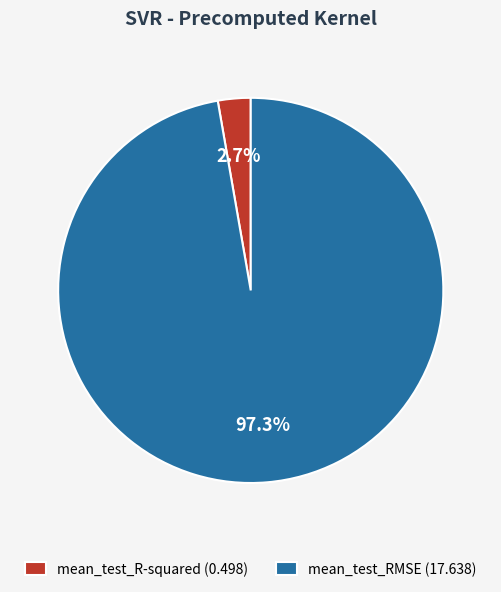

Is there any slice that represents more than half of the pie?

Yes